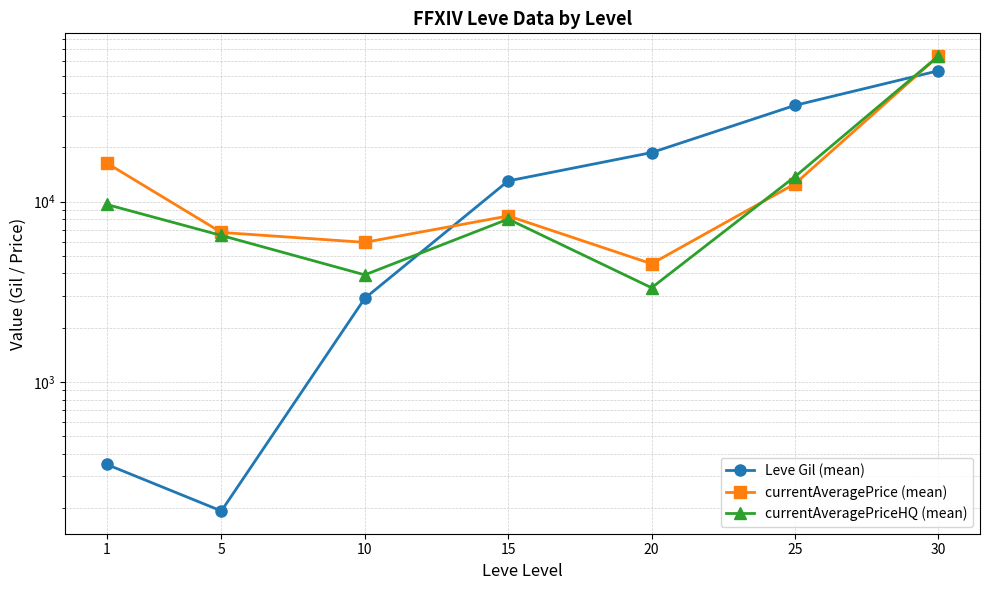

How many interior local valleys does the currentAveragePriceHQ (mean) series have?

2